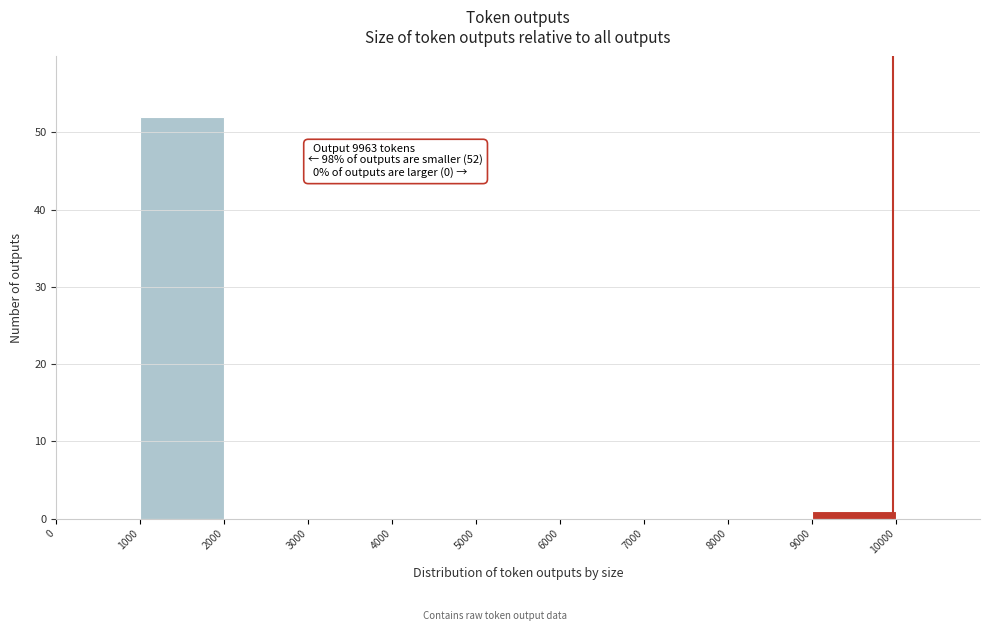

Which range on the x-axis has the tallest bar?

1000 to 2000